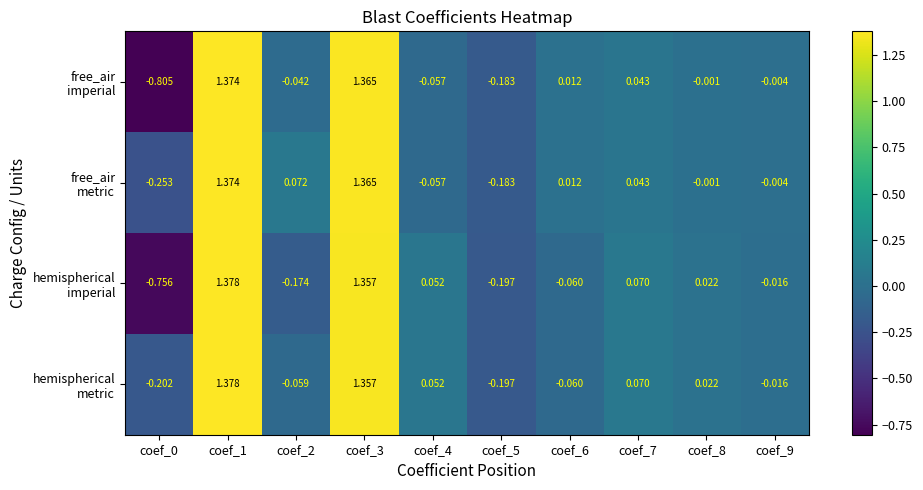

How many series are shown in this chart?

4